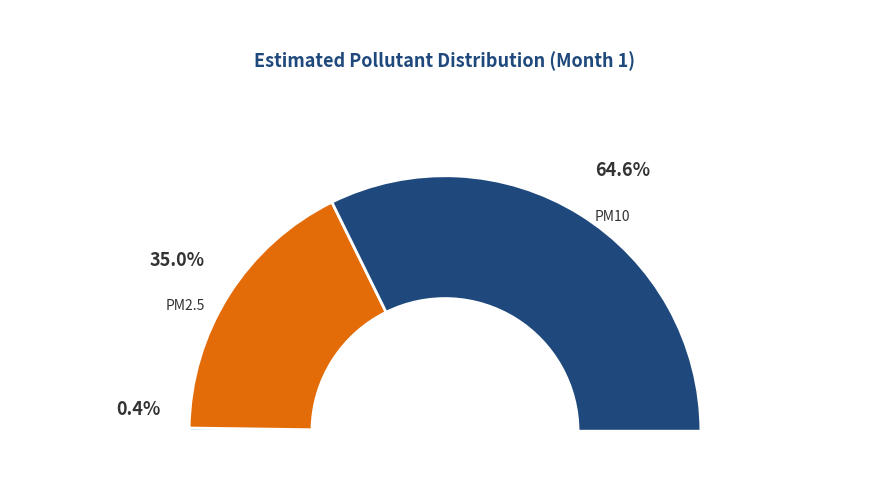

What percentage do CO and PM10 together represent?

65.0%